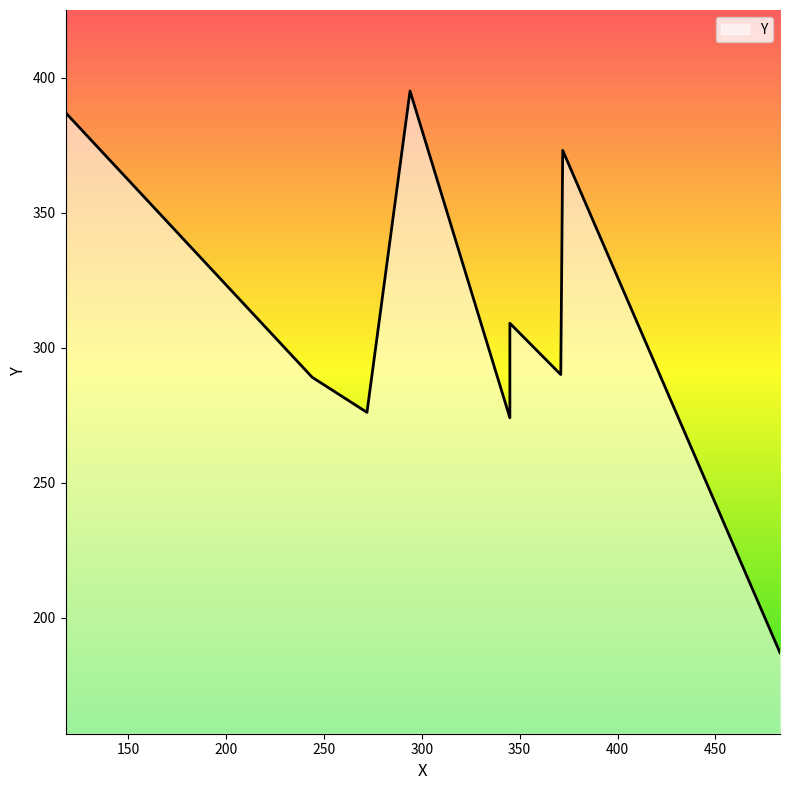

Reading left to right, what are all the values shown in this chart?

483=187	345=274	272=276	244=289	371=290	345=309	372=373	118=387	294=395